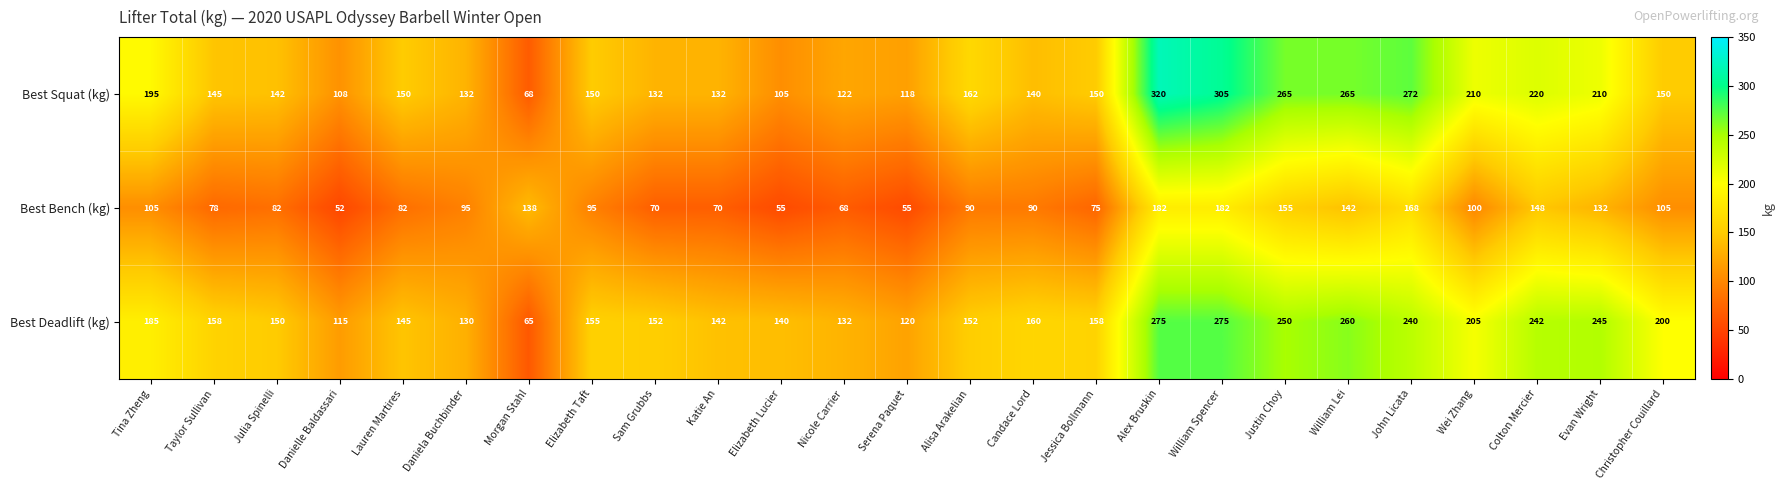

Which series changed the most between Sam Grubbs and Colton Mercier?

Best Deadlift (kg)